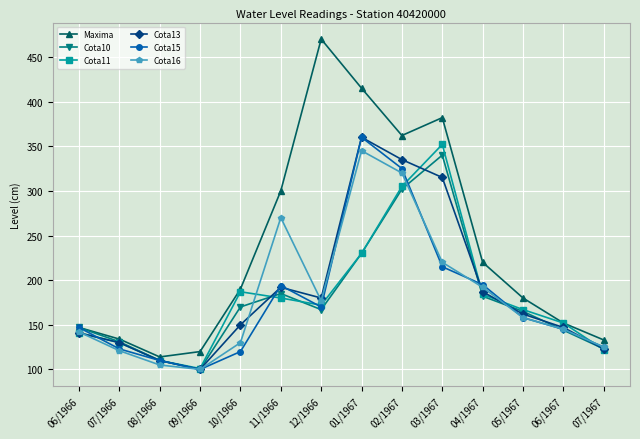

What is the smallest value displayed?

100